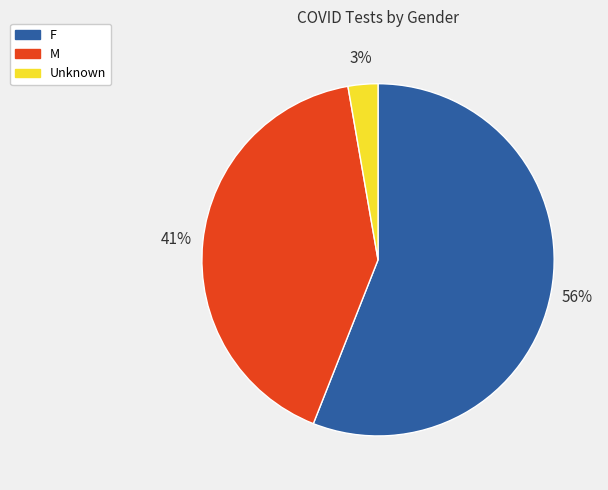

What is the largest slice in the pie chart?

F